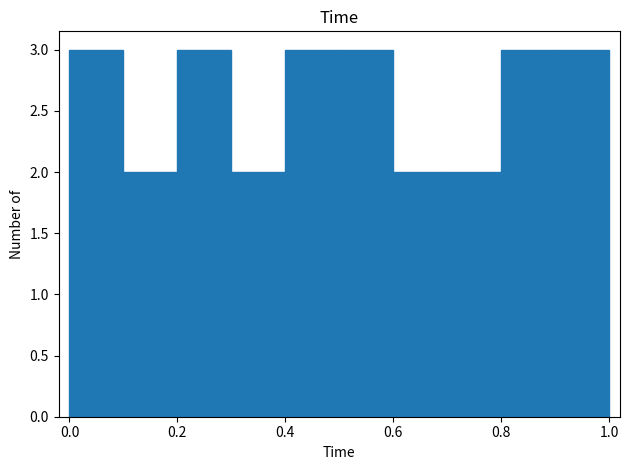

Reading left to right, transcribe this chart: for each bar, give the range it covers on the x-axis and its height. The values are not printed on the chart, so give them approximately, as read against the axis.

0.0 to 0.1: 3
0.1 to 0.2: 2
0.2 to 0.3: 3
0.3 to 0.4: 2
0.4 to 0.5: 3
0.5 to 0.6: 3
0.6 to 0.7: 2
0.7 to 0.8: 2
0.8 to 0.9: 3
0.9 to 1.0: 3